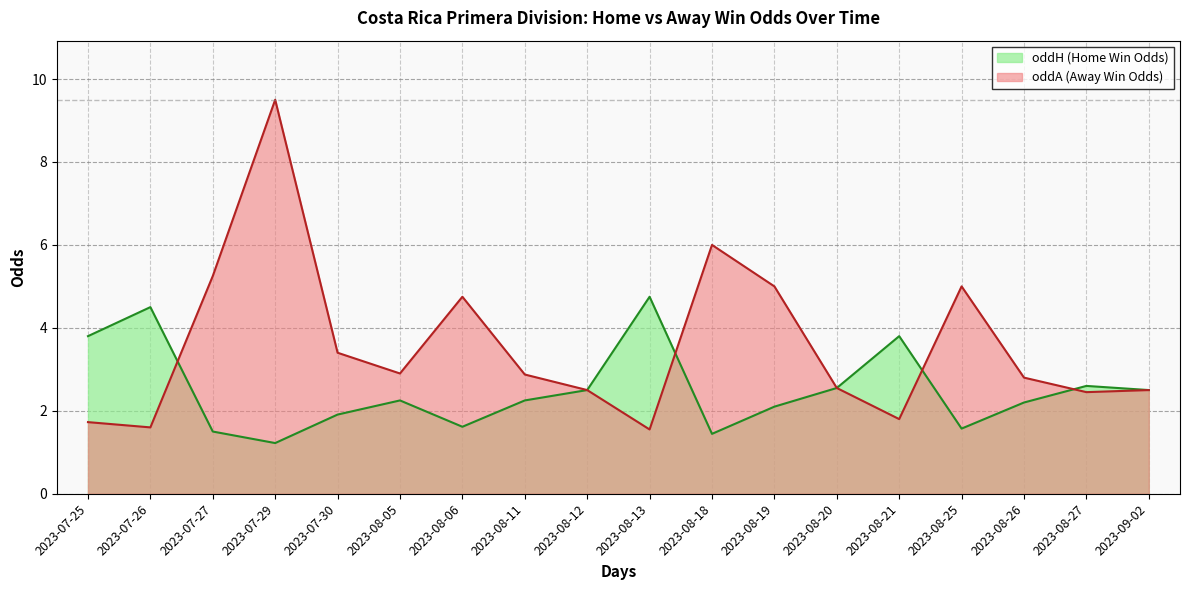

What position from the right is 2023-08-13?

9